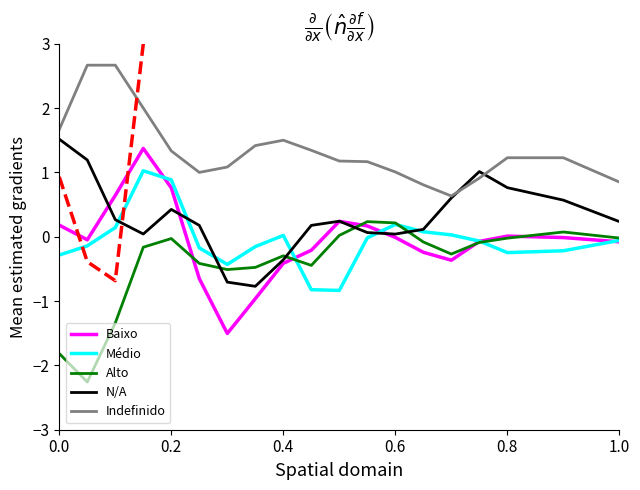

What is the maximum value for Indefinido?

2.7